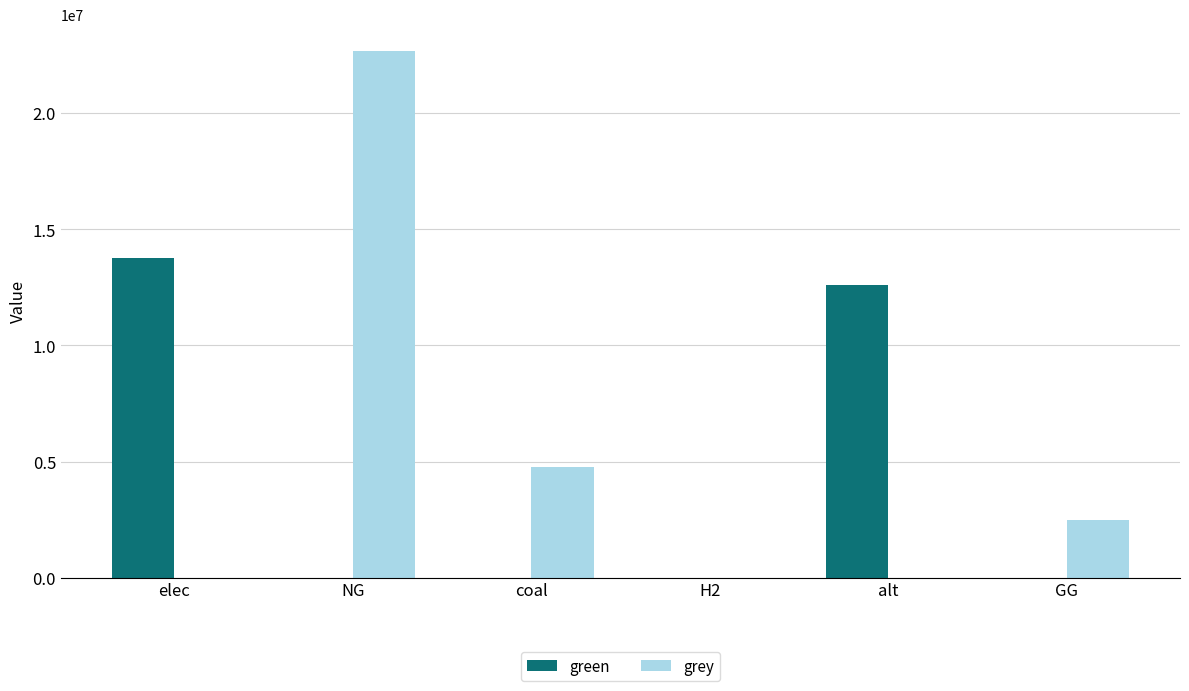

What is the spread (max minus min) of values at elec?

13746329.7